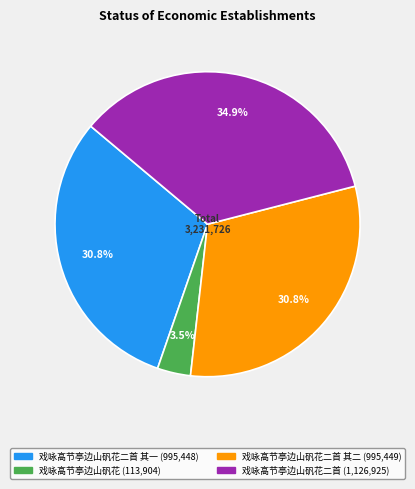

Does any single category account for the majority?

No